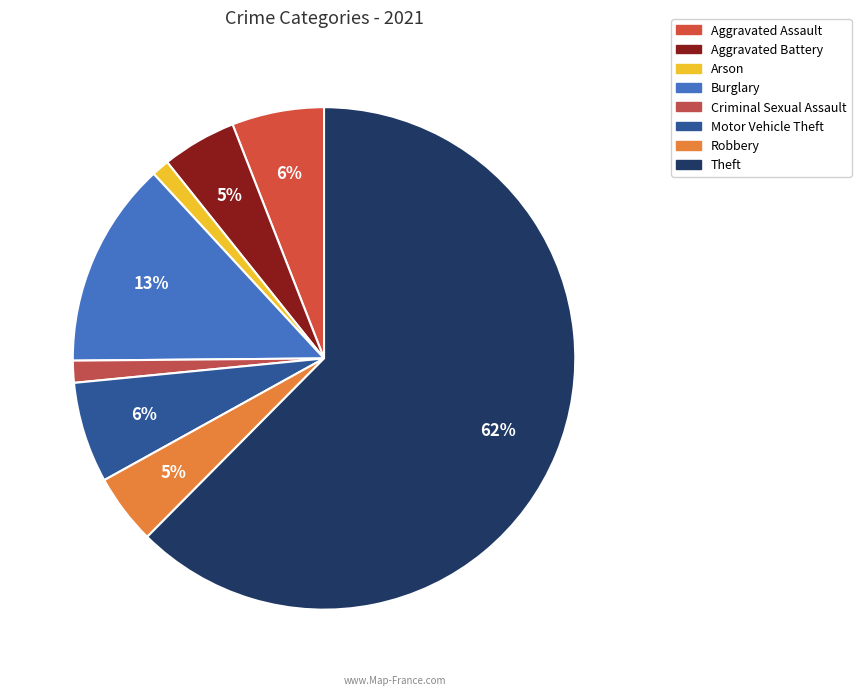

The Aggravated Battery slice represents 5% of the pie. True or false?

True